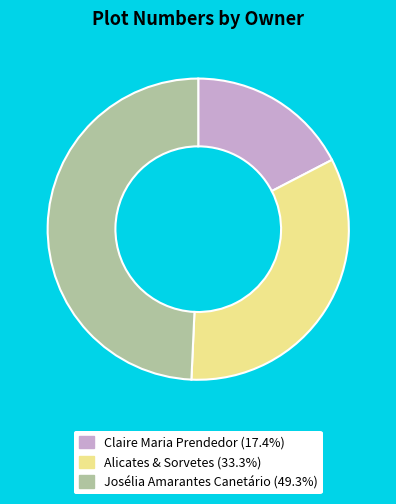

Does Josélia Amarantes Canetário account for over 50% of the chart?

No